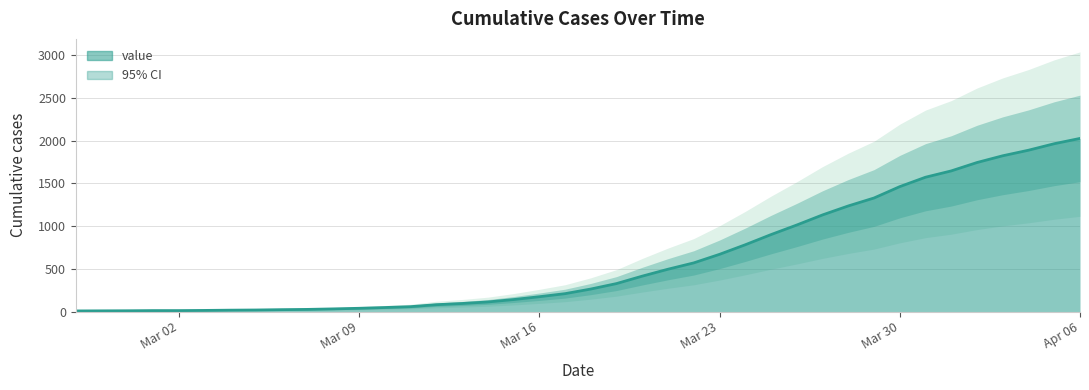

What is the average value?

609